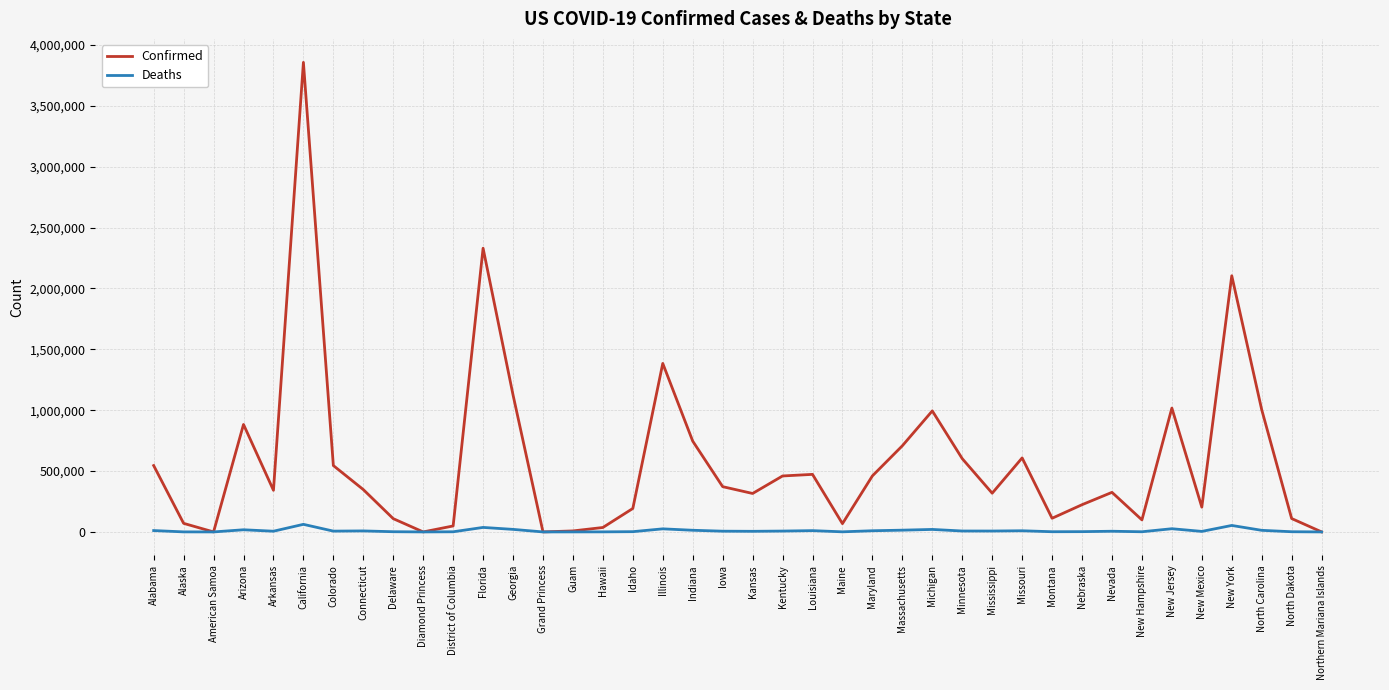

What is the difference between the Confirmed values at Connecticut and Georgia?

777269